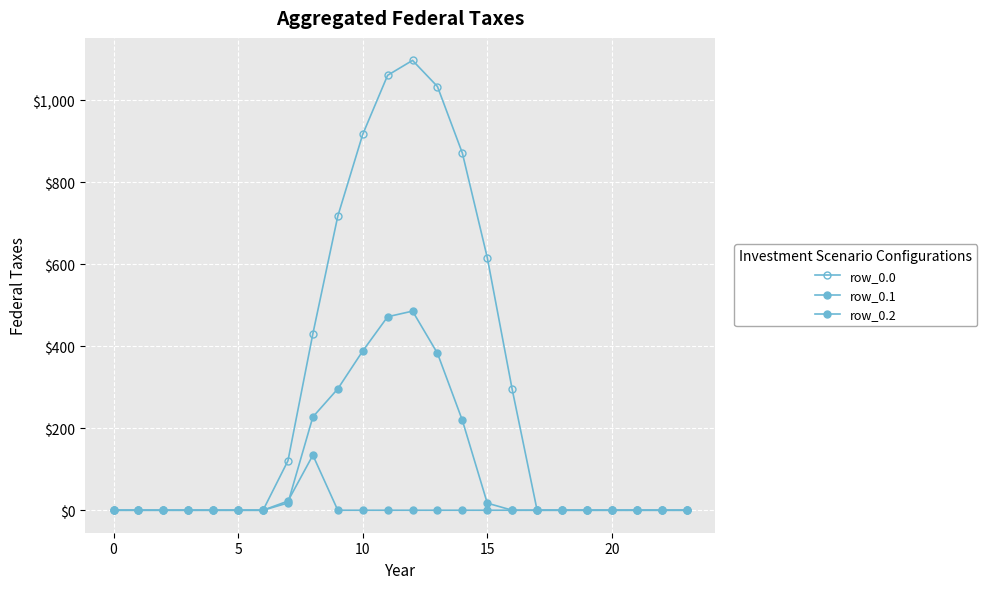

True or false: row_0.1 and row_0.0 intersect in this chart.

False